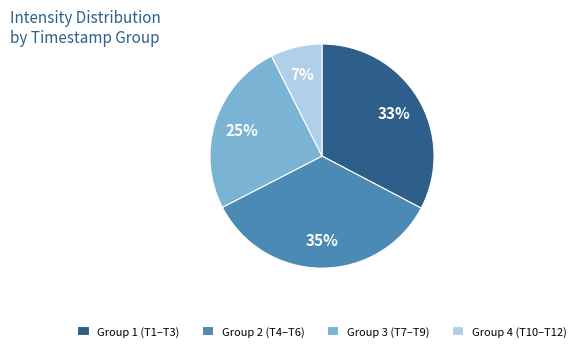

Is the sum of Group 3 (T7–T9) and Group 2 (T4–T6) greater than half?

Yes